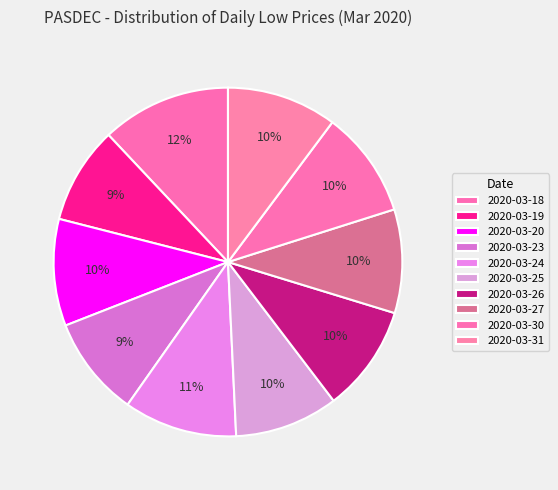

How many segments does this pie chart have?

10